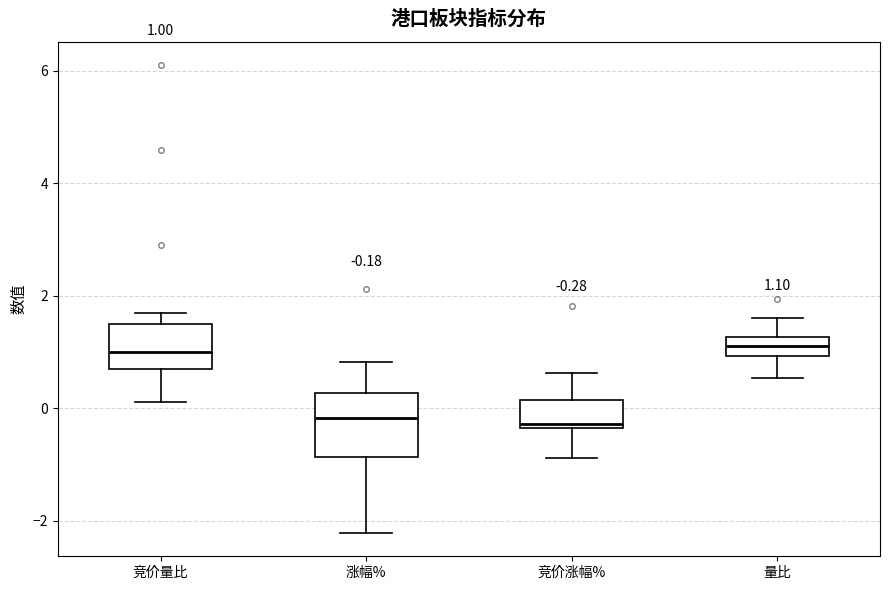

Which box is the tallest, from its lower edge to its upper edge?

涨幅%